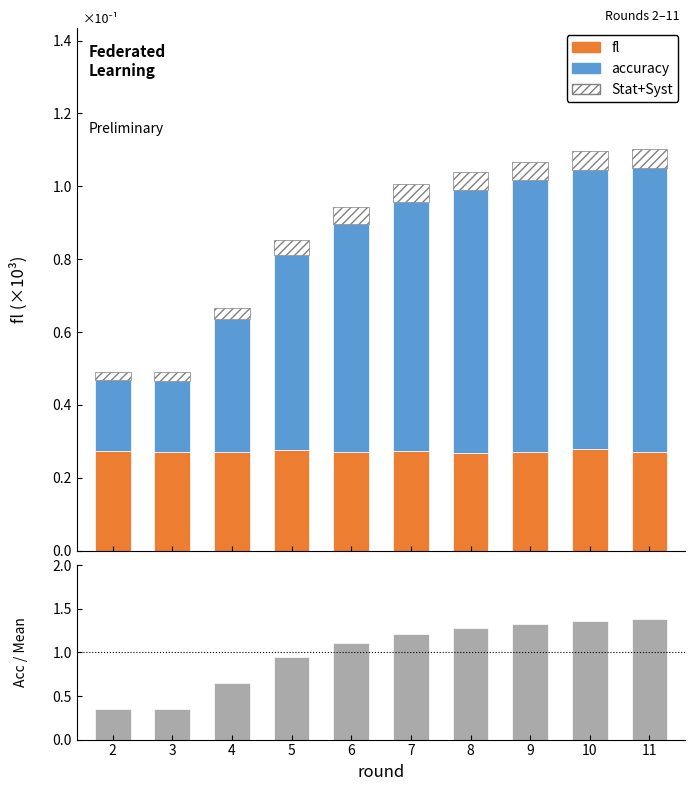

Does the chart contain any negative values?

No